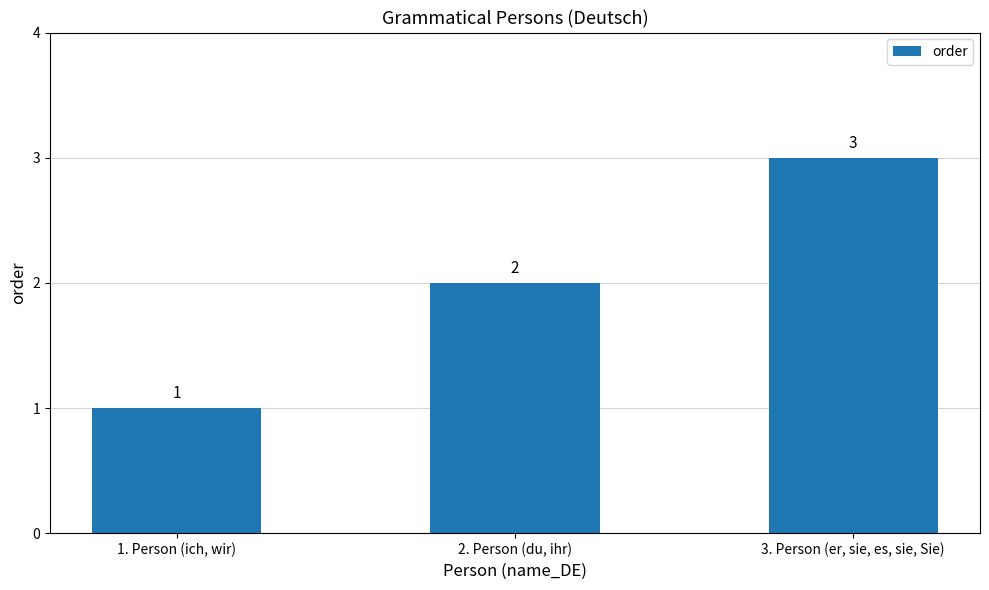

Rank the categories by value from lowest to highest.

1. Person (ich, wir), 2. Person (du, ihr), 3. Person (er, sie, es, sie, Sie)